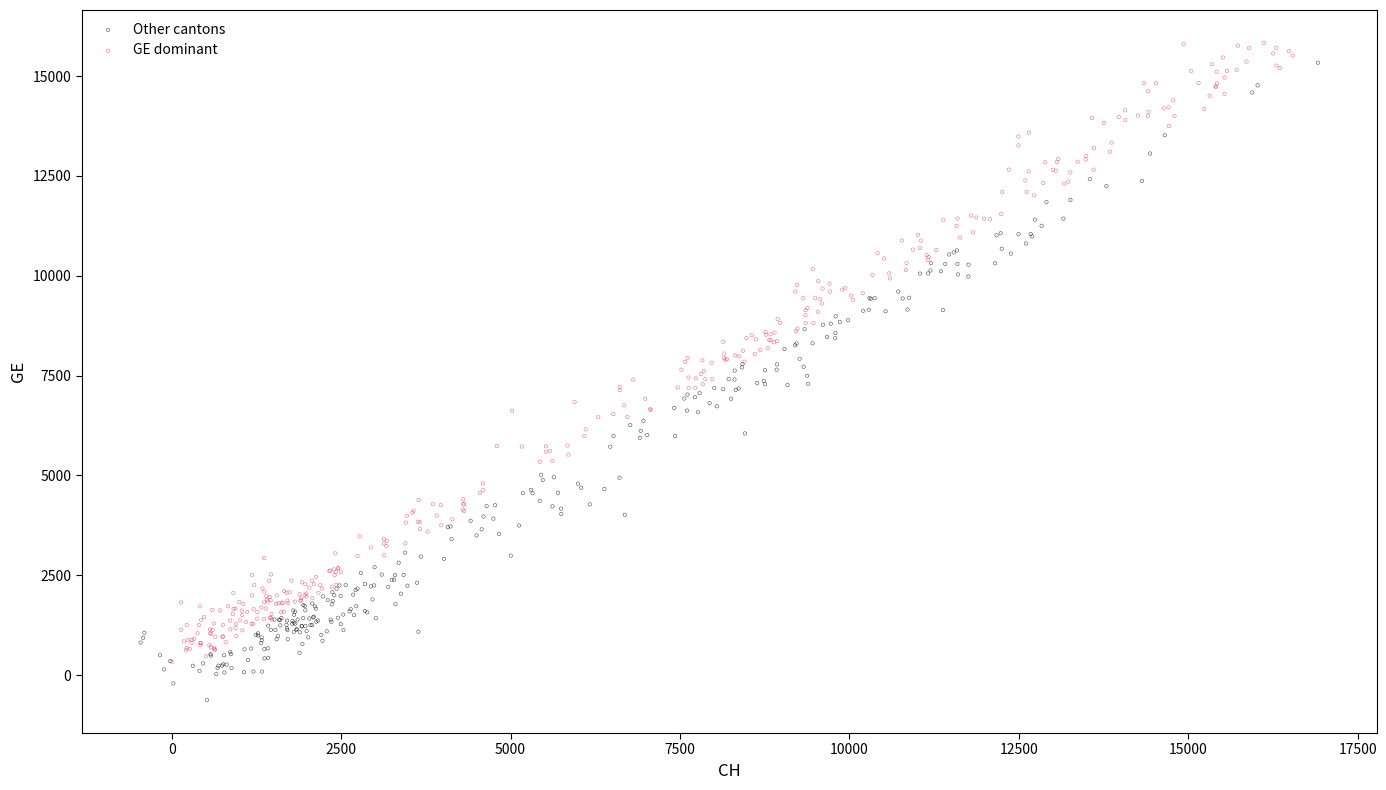

Which series reaches the minimum Y coordinate?

Other cantons